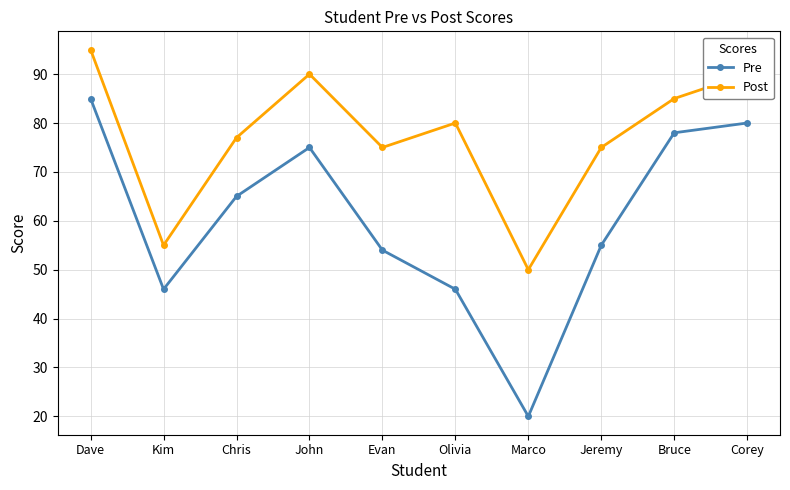

True or false: Post and Pre intersect in this chart.

False